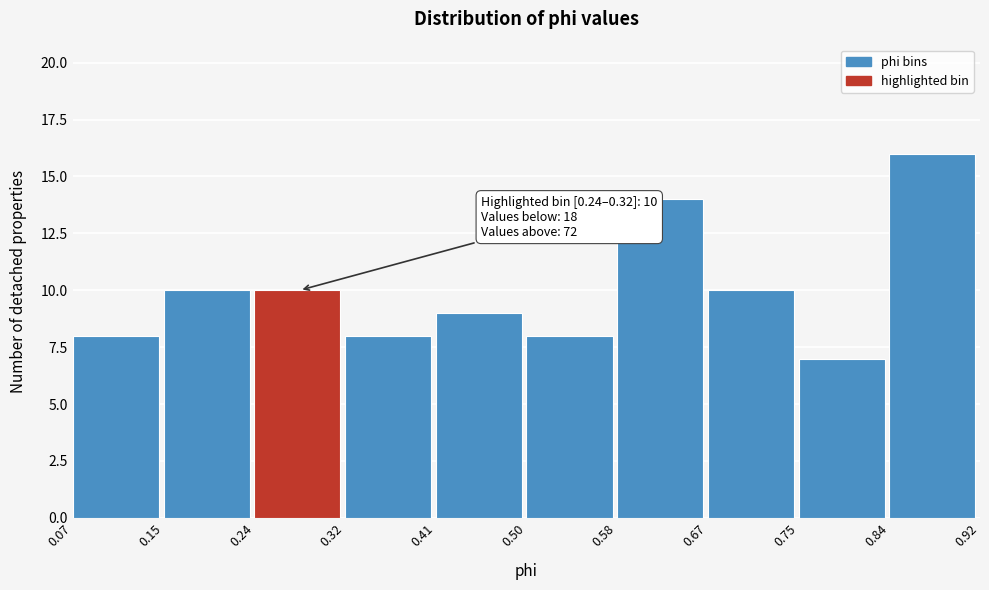

Which range on the x-axis has the tallest bar?

0.84 to 0.92